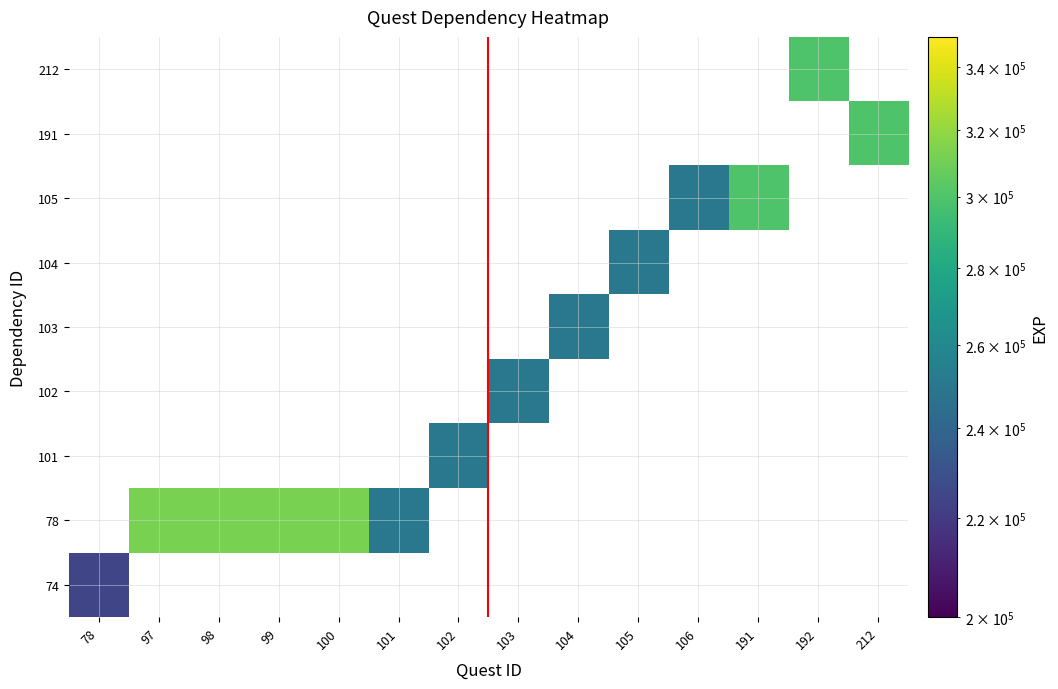

How many categories are shown in the chart?

14